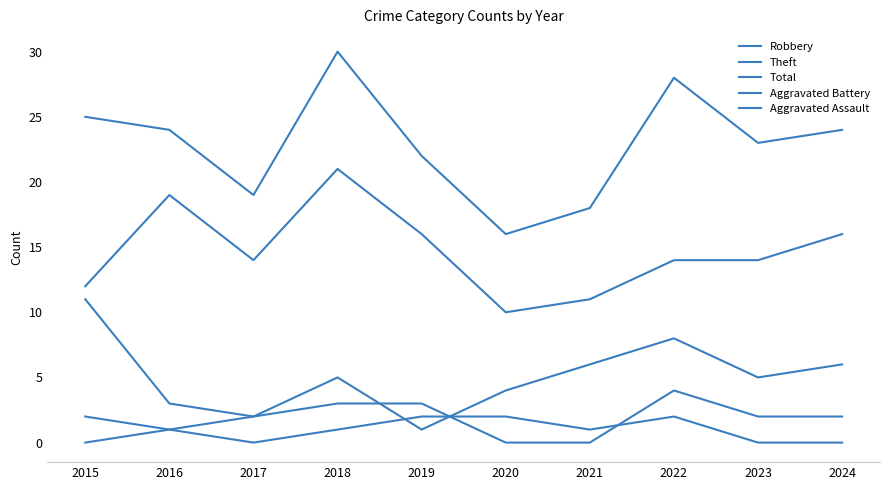

Does the chart have visible grid lines?

No